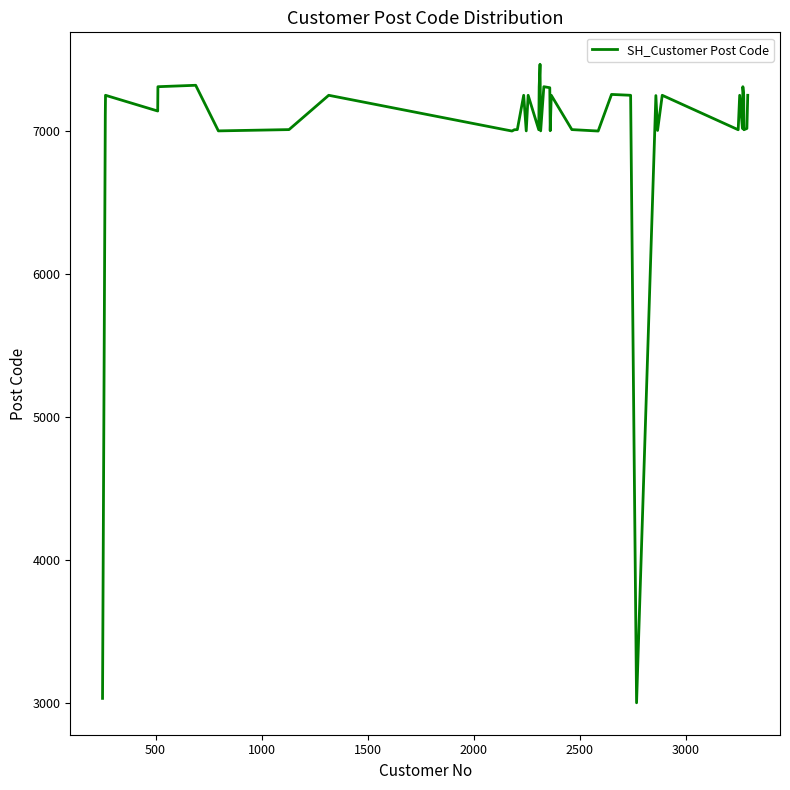

What is the difference between the maximum and minimum values?

4466